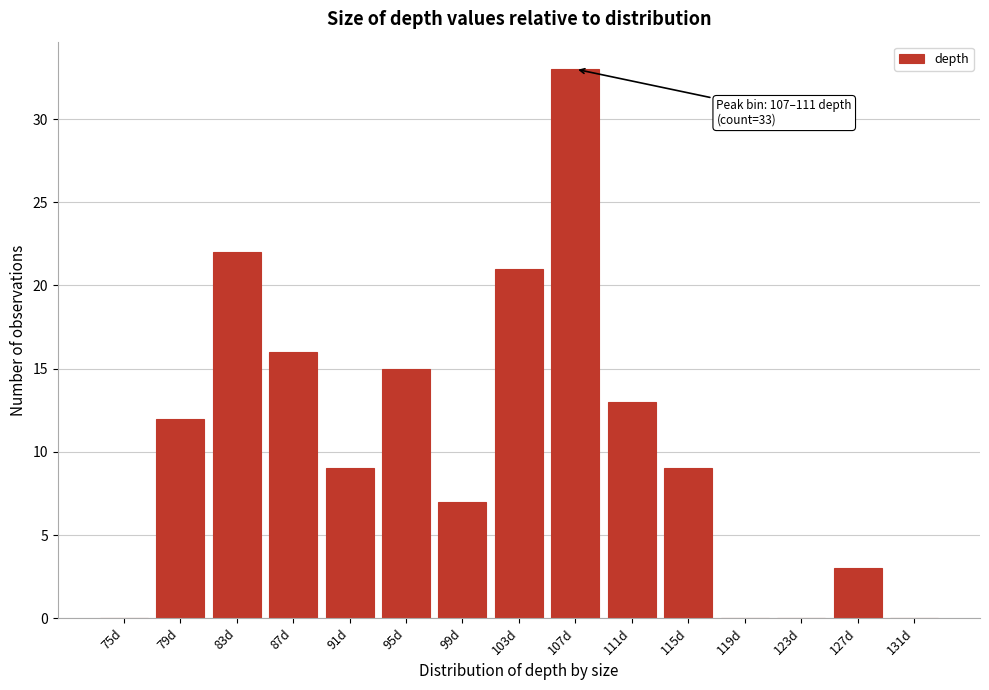

Reading left to right, what are all the values shown in this chart?

75d=0	79d=12	83d=22	87d=16	91d=9	95d=15	99d=7	103d=21	107d=33	111d=13	115d=9	119d=0	123d=0	127d=3	131d=0